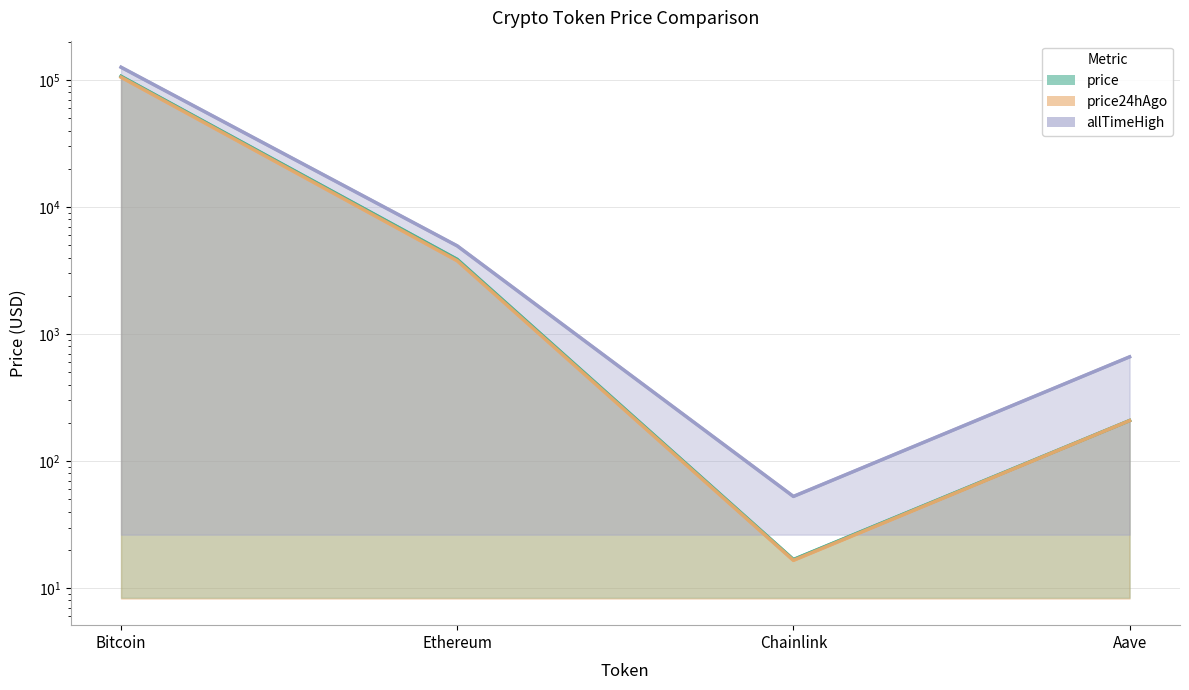

Where does the price24hAgo series first go above 3777?

Bitcoin